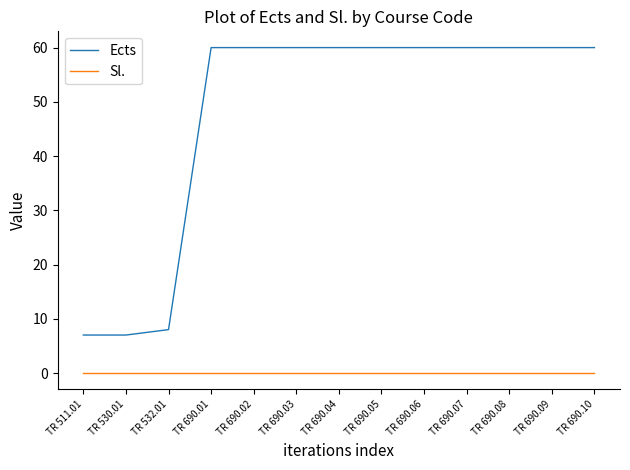

What is the difference between the second highest and minimum values in the Ects series?

53